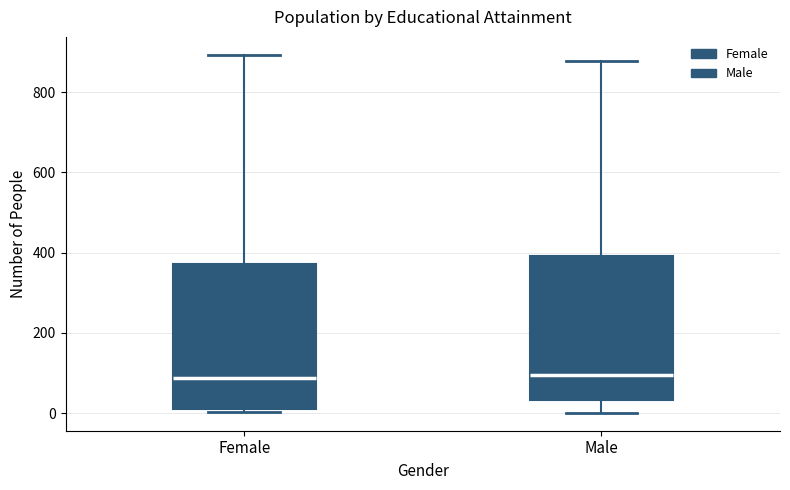

Reading left to right, transcribe this box plot: for each box, give where its median line is, the range the box spans, and where its two whiskers end, as read against the y-axis. The values are not printed on the chart, so give them approximately, as read against the axis.

Female: median 80, box 20 to 380, whiskers 0 to 900
Male: median 100, box 40 to 400, whiskers 0 to 880